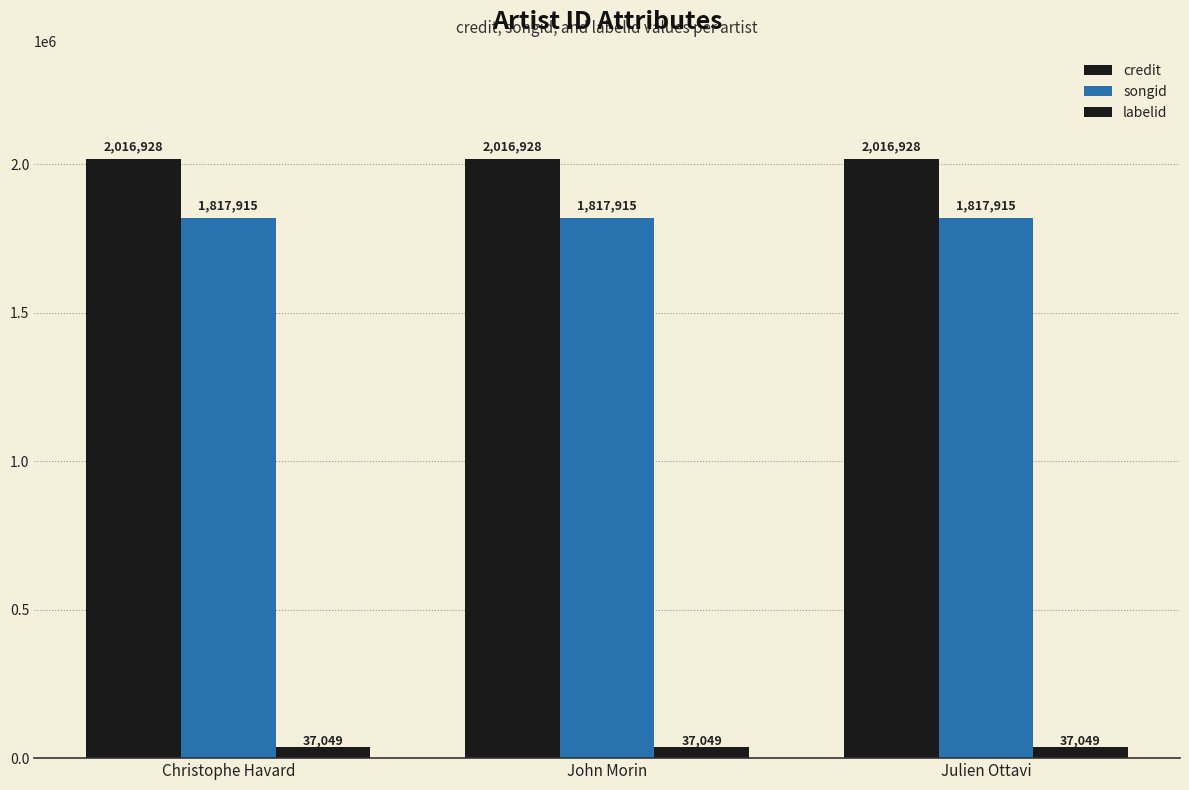

What is the average value of the credit series?

2016928